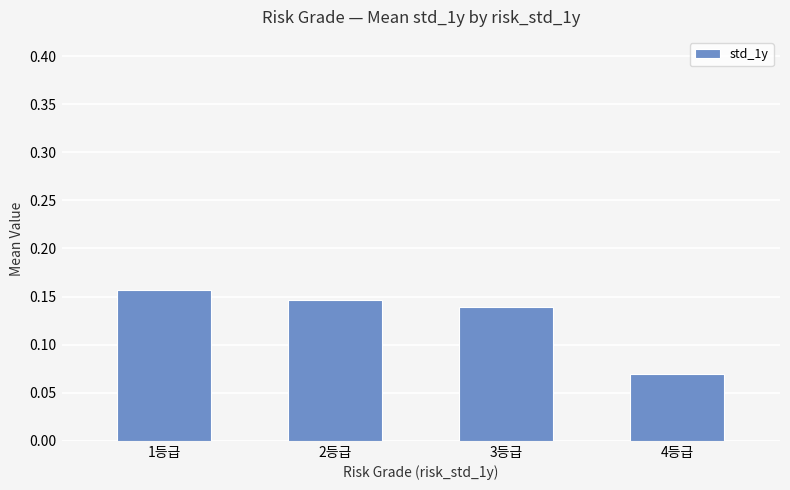

How many categories are shown in the chart?

4